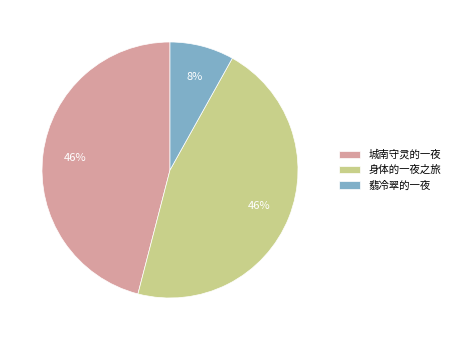

Is the sum of 翡冷翠的一夜 and 城南守灵的一夜 greater than half?

Yes